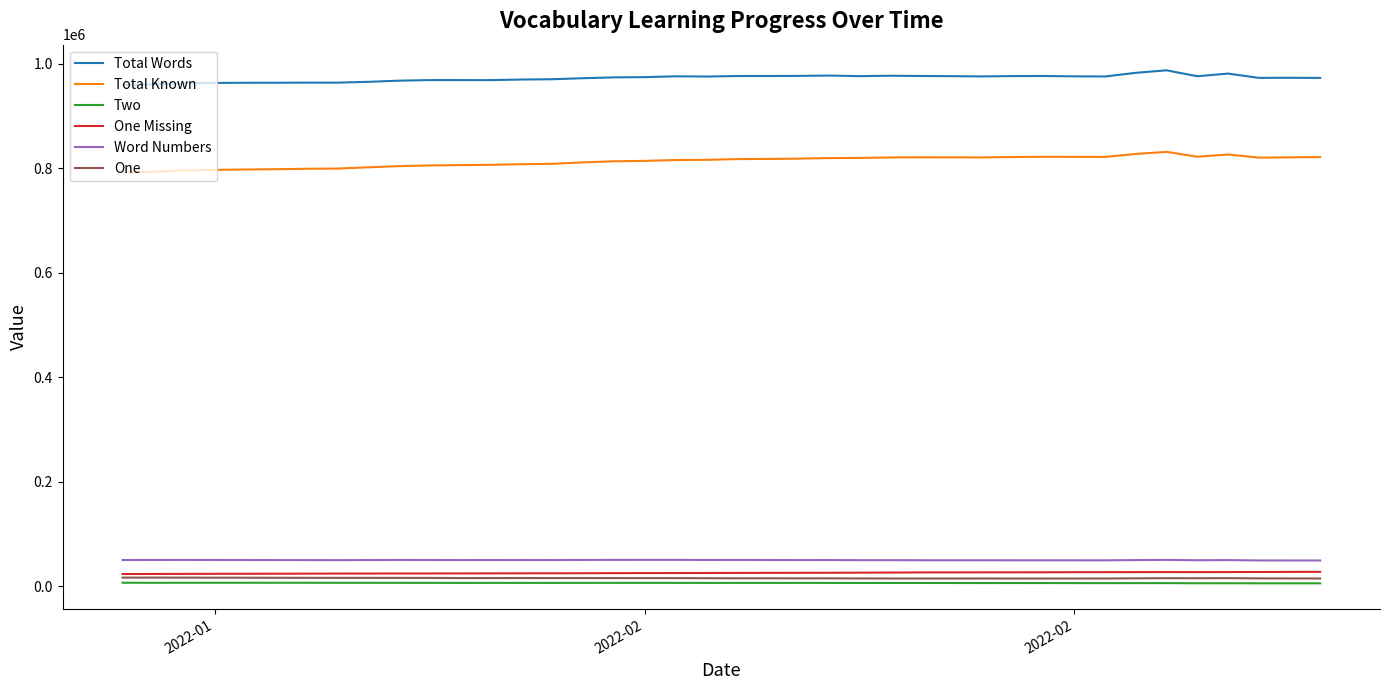

What is the difference between the maximum and minimum values in the Word Numbers series?

1206